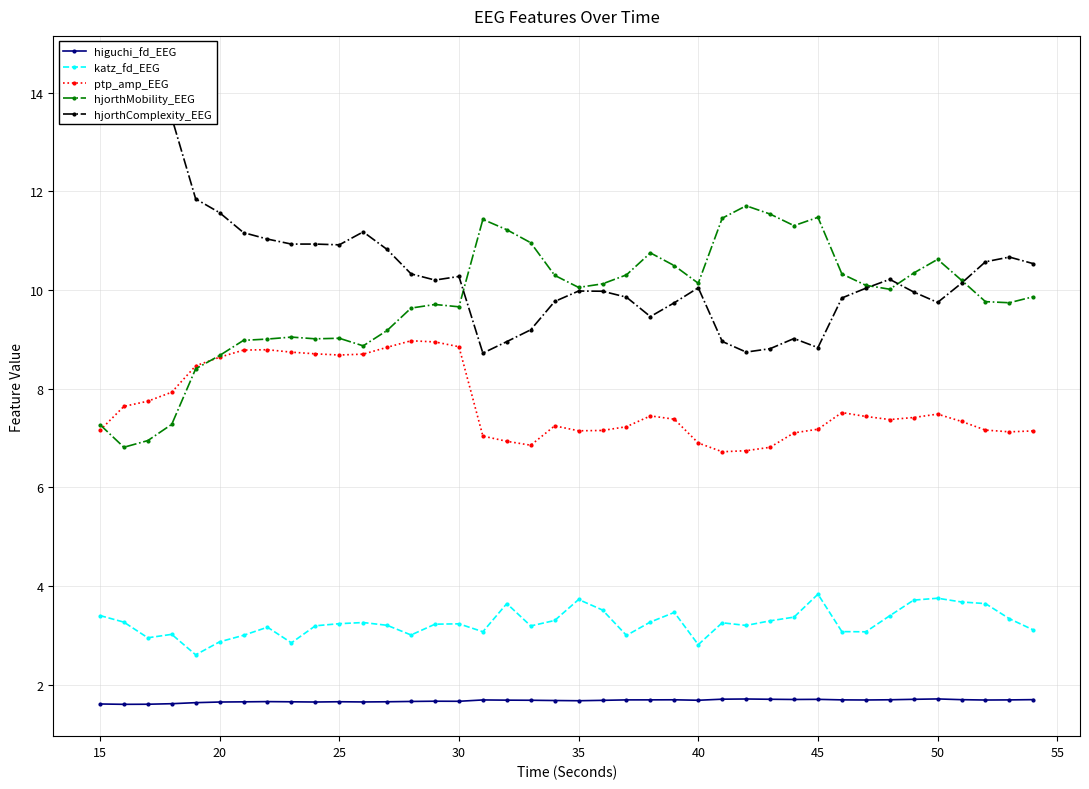

Is it true that ptp_amp_EEG equals 6.9 at 40?

True